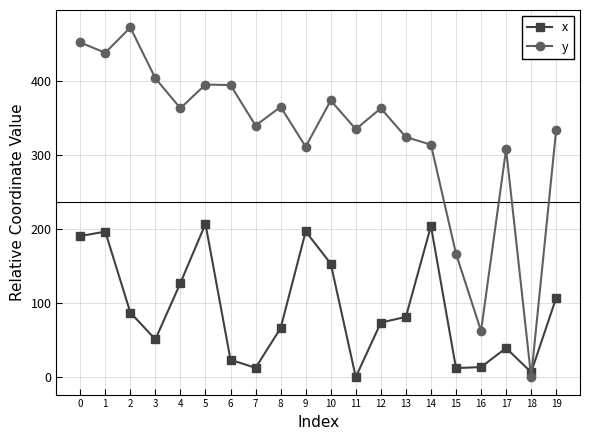

What is the maximum value for x?

207.3